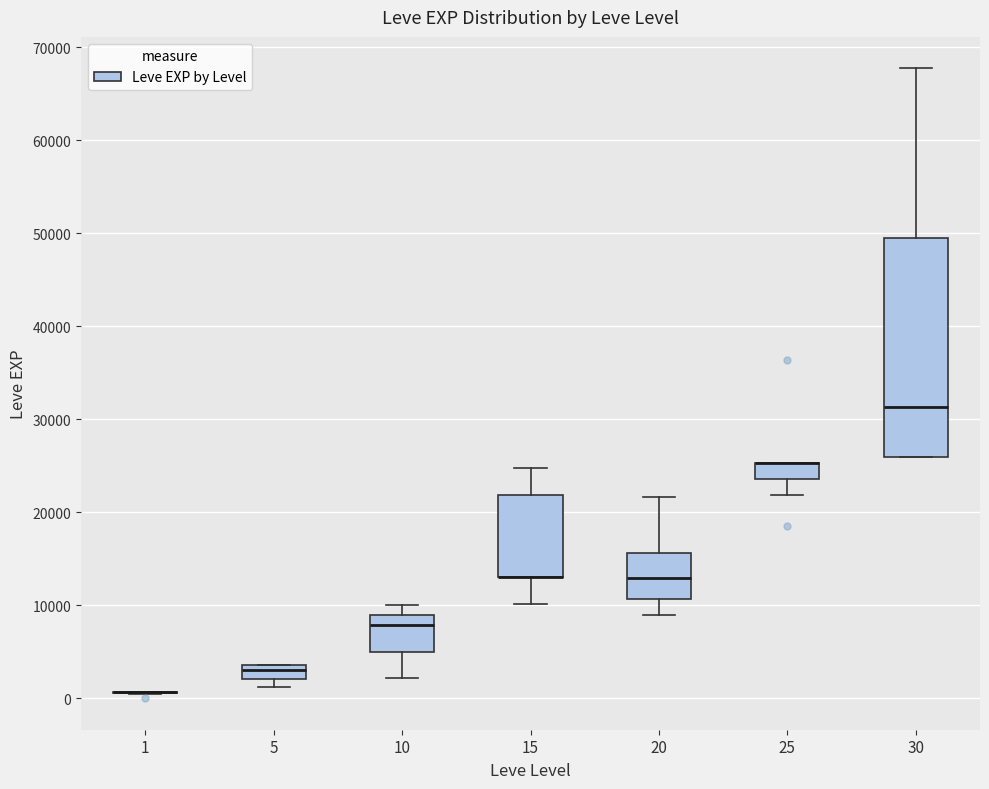

Where is the upper edge of the box at x = 5 on the y-axis? The values are not printed on the chart, so give them approximately, as read against the axis.

4000